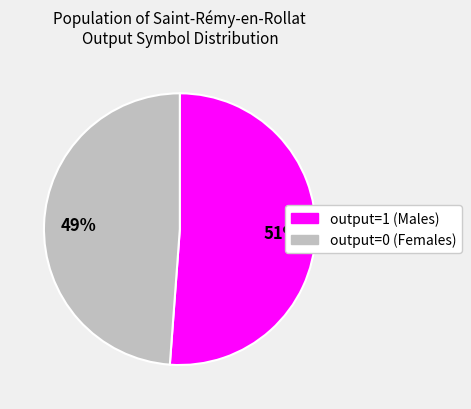

Which has a higher value, output=1 or output=0?

output=1